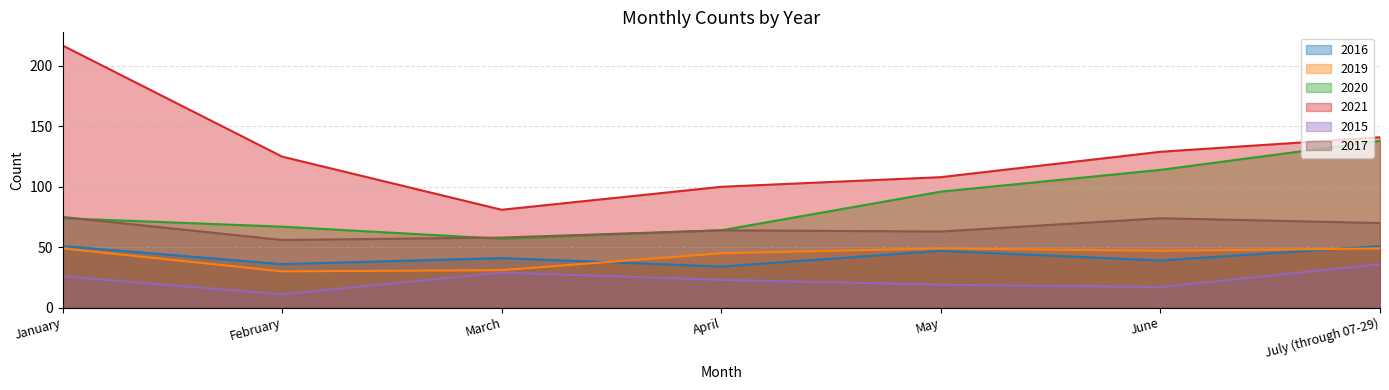

True or false: 2020 and 2015 intersect in this chart.

False